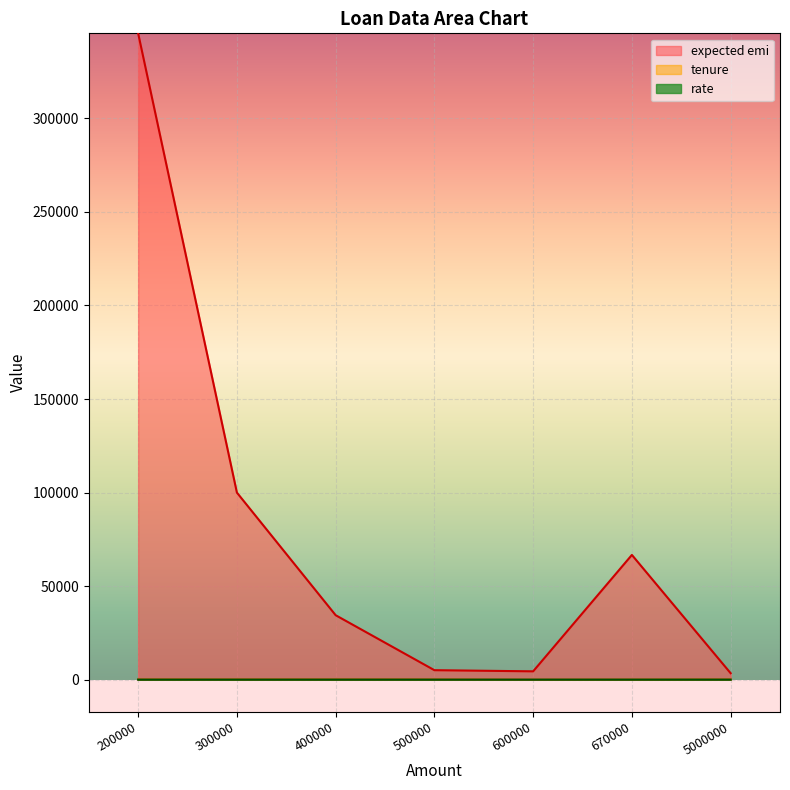

True or false: rate has a value of 1.0 at 500000.

False